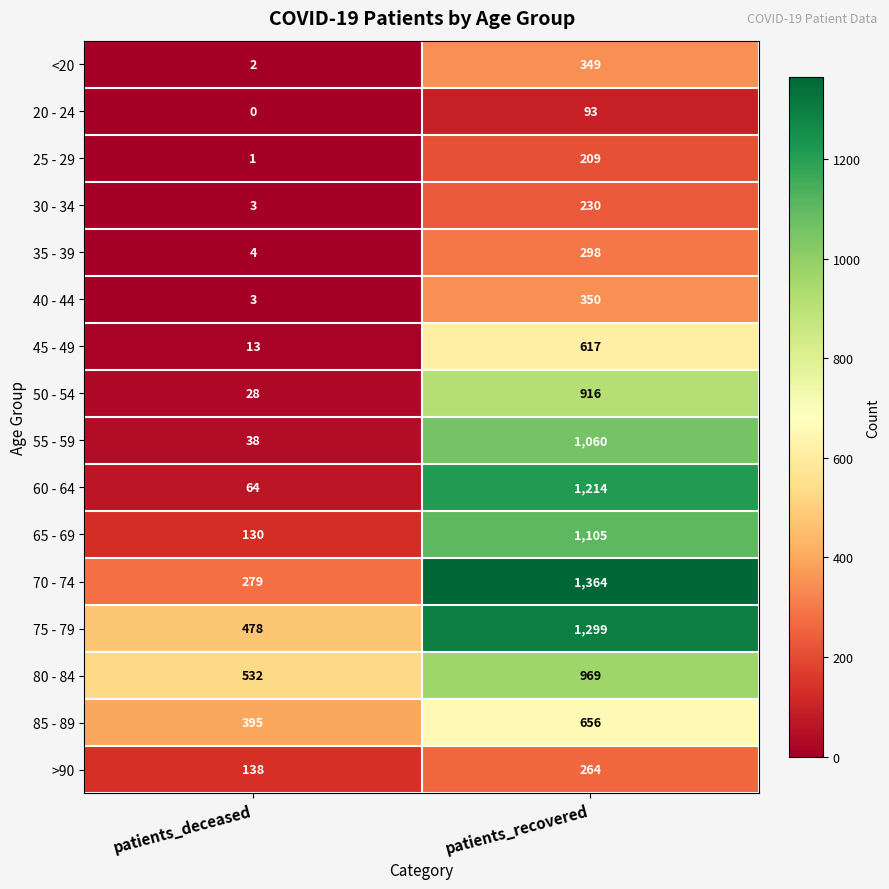

The value of 85 - 89 at patients_deceased is 395. True or false?

True